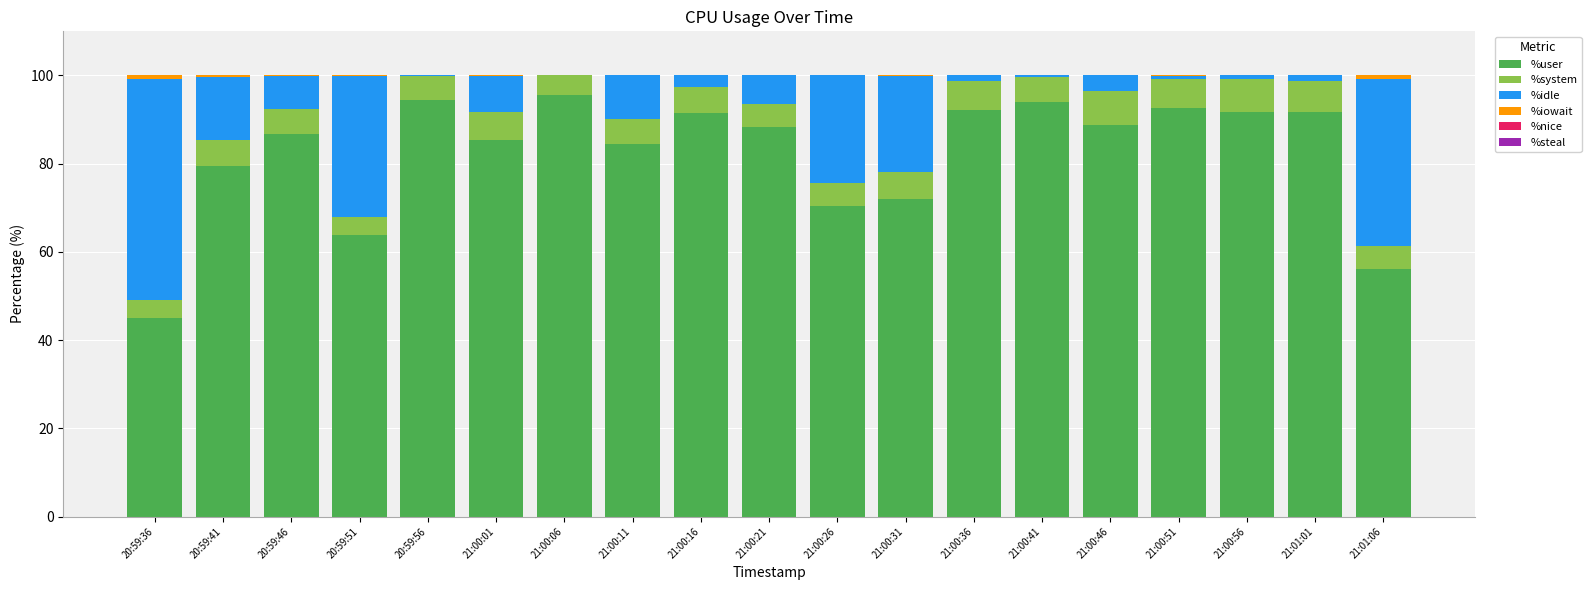

Is it true that %user equals 85.8 at 21:01:06?

False